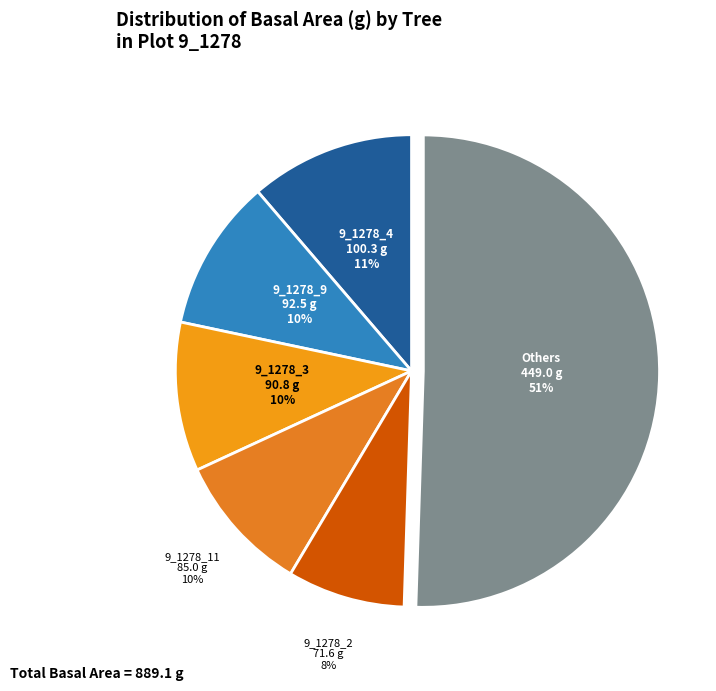

Which category has the smallest portion of the pie?

9_1278_2